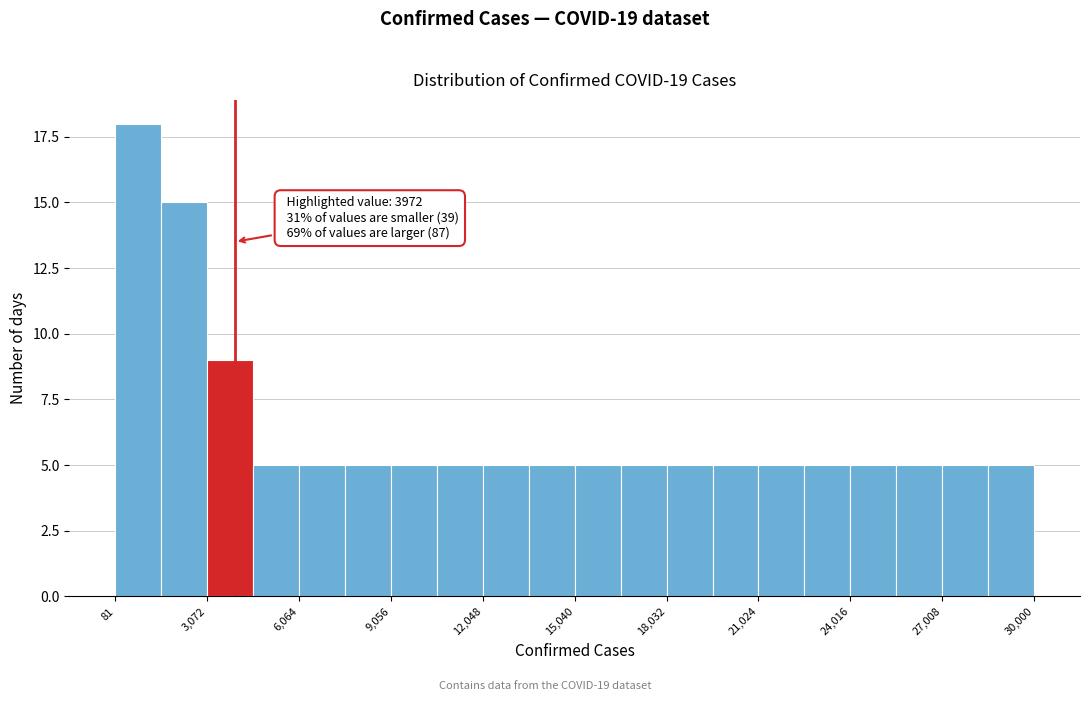

Read against the x-axis, roughly where is the centre of the tallest bar?

1000